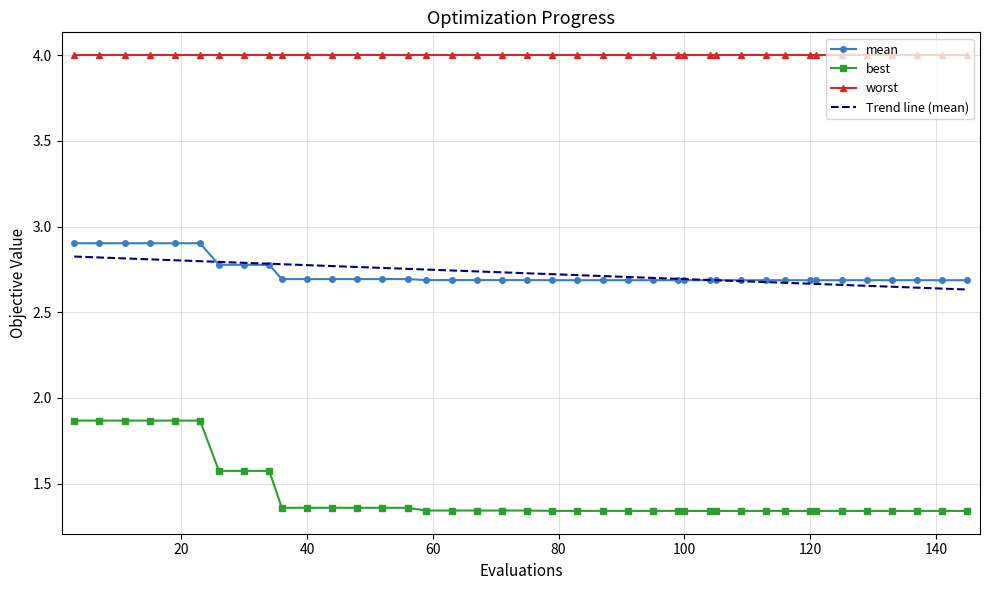

True or false: best and Trend line (mean) cross at least once.

False